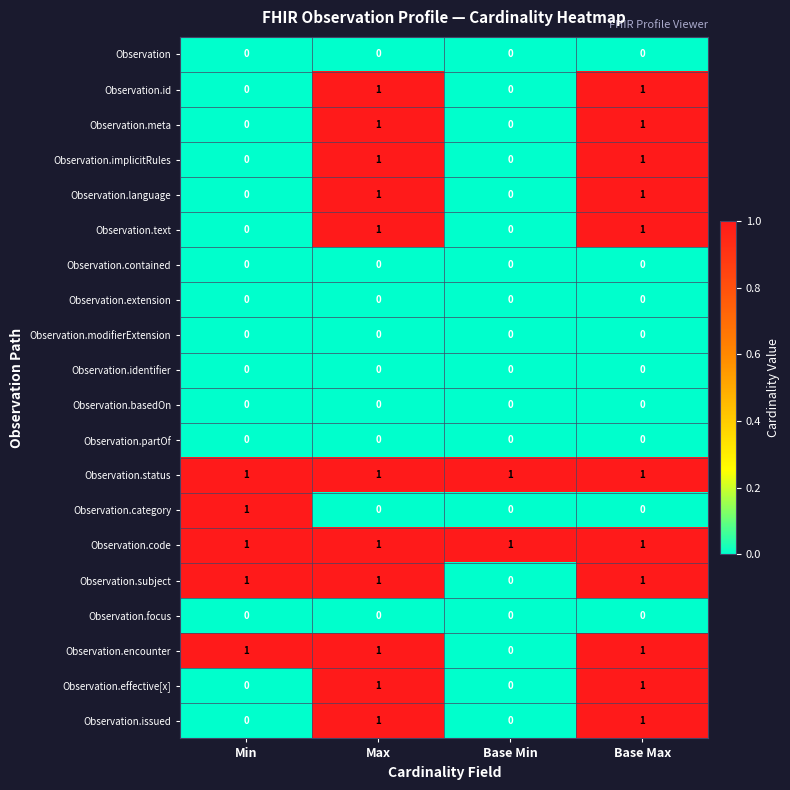

Is the value of Observation.implicitRules at Base Max greater than the value of Observation.meta at Base Min?

Yes